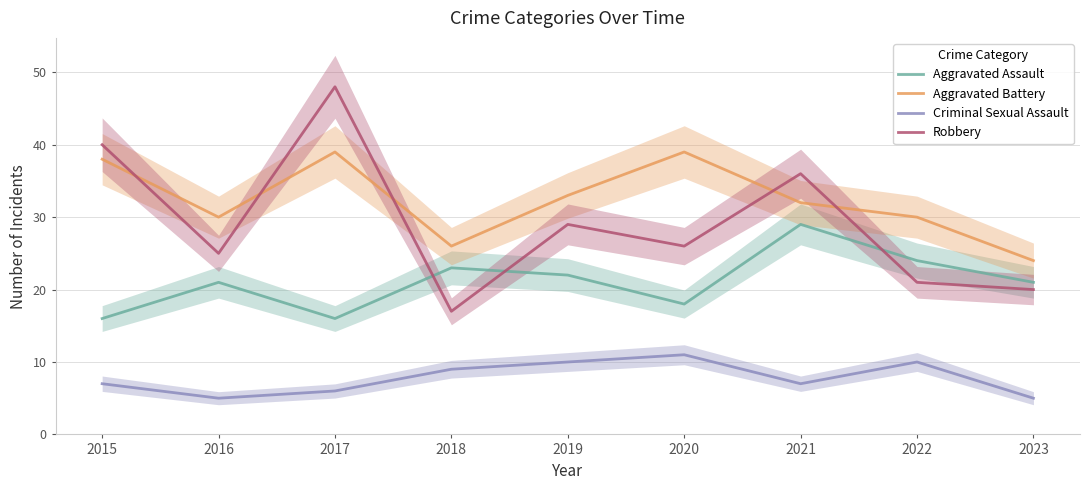

List the labels in order of Robbery value, largest first.

2017, 2015, 2021, 2019, 2020, 2016, 2022, 2023, 2018